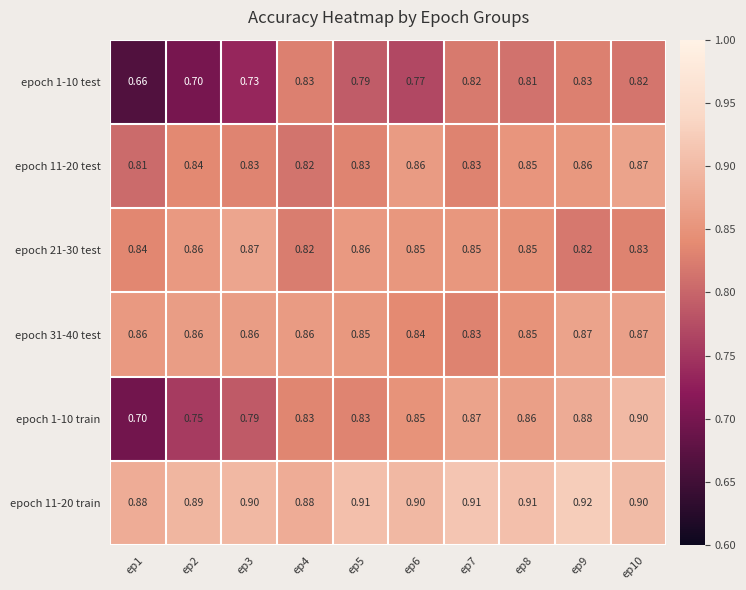

Is the value of epoch 21-30 test at ep10 greater than the value of epoch 11-20 test at ep2?

No